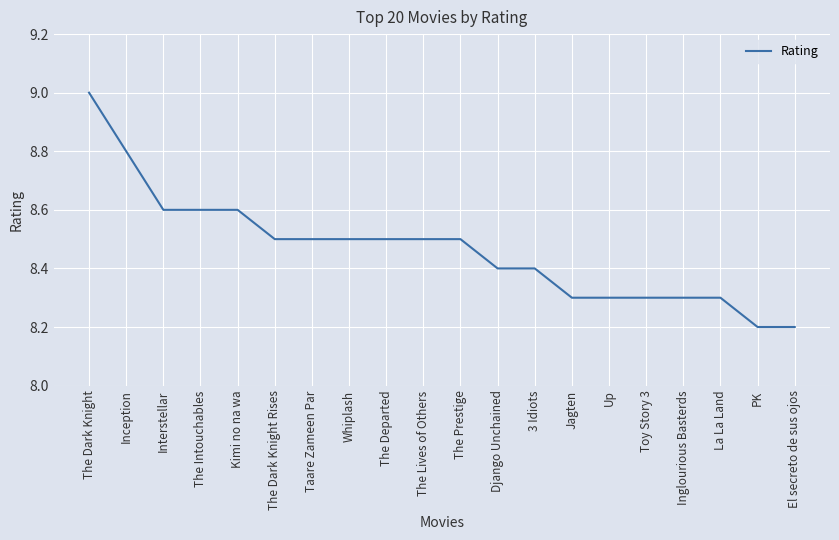

What is the maximum value shown in the chart?

9.0